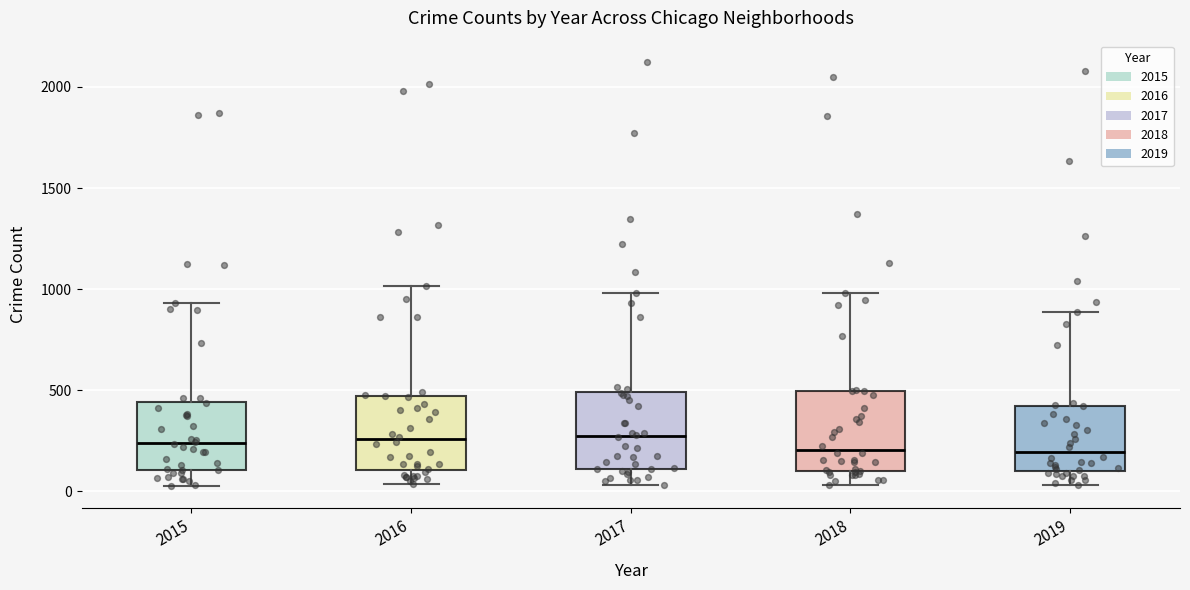

Where is the lower edge of the box at x = 2018 on the y-axis? The values are not printed on the chart, so give them approximately, as read against the axis.

100